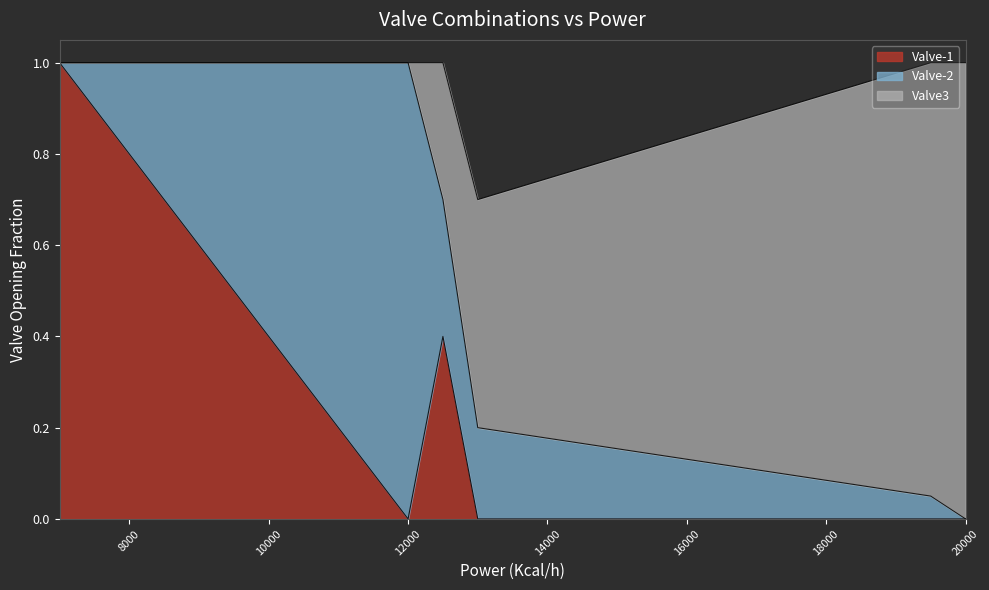

What is the highest value of the Valve-1 series?

1.0